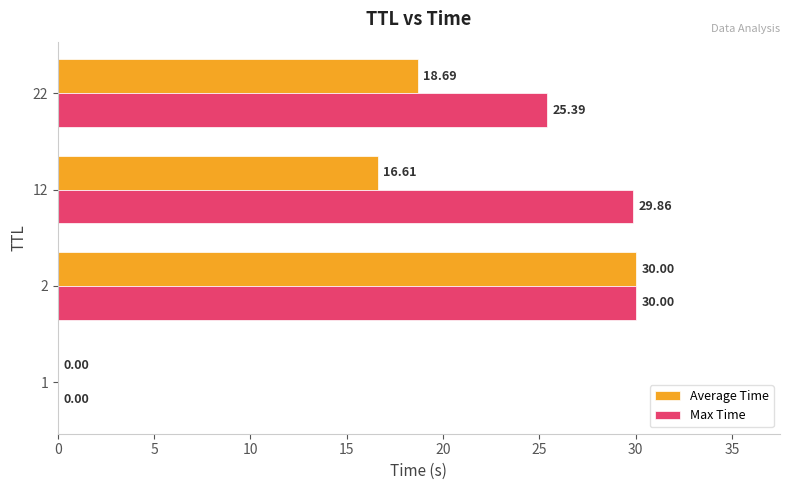

What is the sum of all Max Time values?

85.2